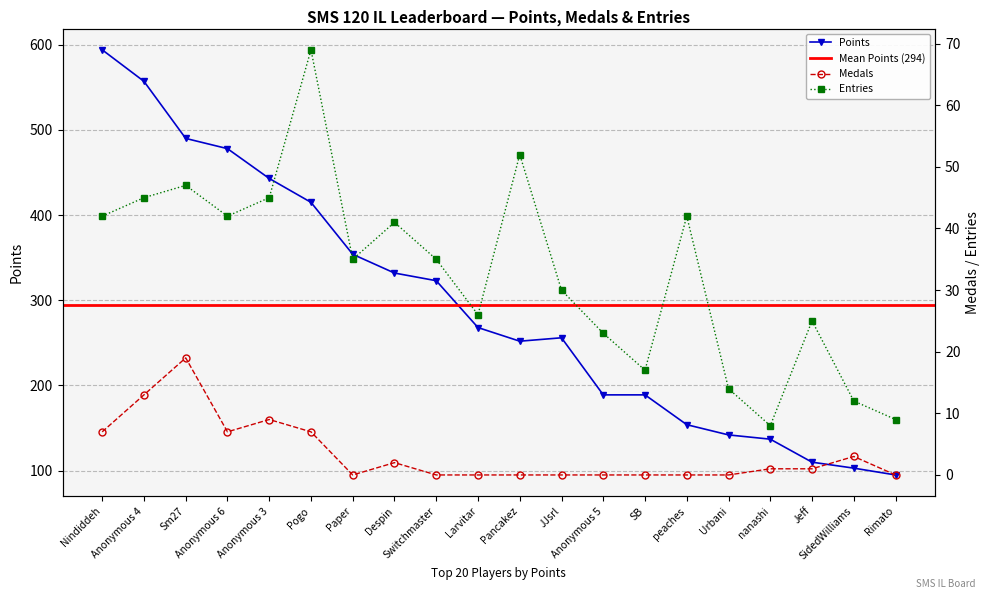

Rank the categories by Points value from highest to lowest.

Nindiddeh, Anonymous 4, Sm27, Anonymous 6, Anonymous 3, Pogo, Paper, Despin, Switchmaster, Larvitar, JJsrl, Pancakez, Anonymous 5, SB, peaches, Urbani, nanashi, Jeff, SidedWilliams, Rimato